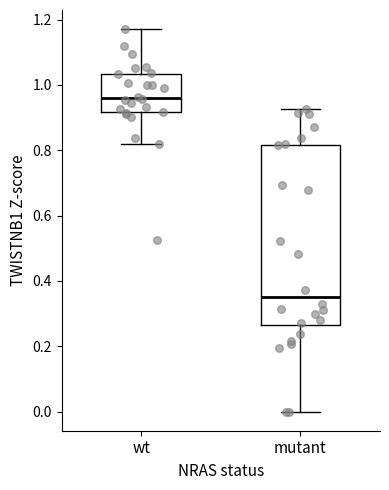

Reading left to right, read every box against the y-axis: the position of its median line, the range the box covers, and the ends of its whiskers. The values are not printed on the chart, so give them approximately, as read against the axis.

wt: median 0.96, box 0.92 to 1.04, whiskers 0.82 to 1.18
mutant: median 0.36, box 0.26 to 0.82, whiskers 0.00 to 0.92